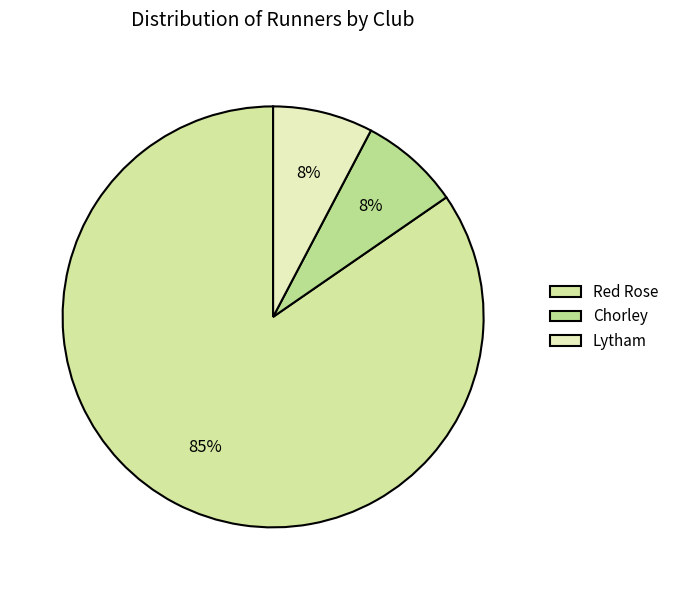

Which category has the smallest portion of the pie?

Chorley